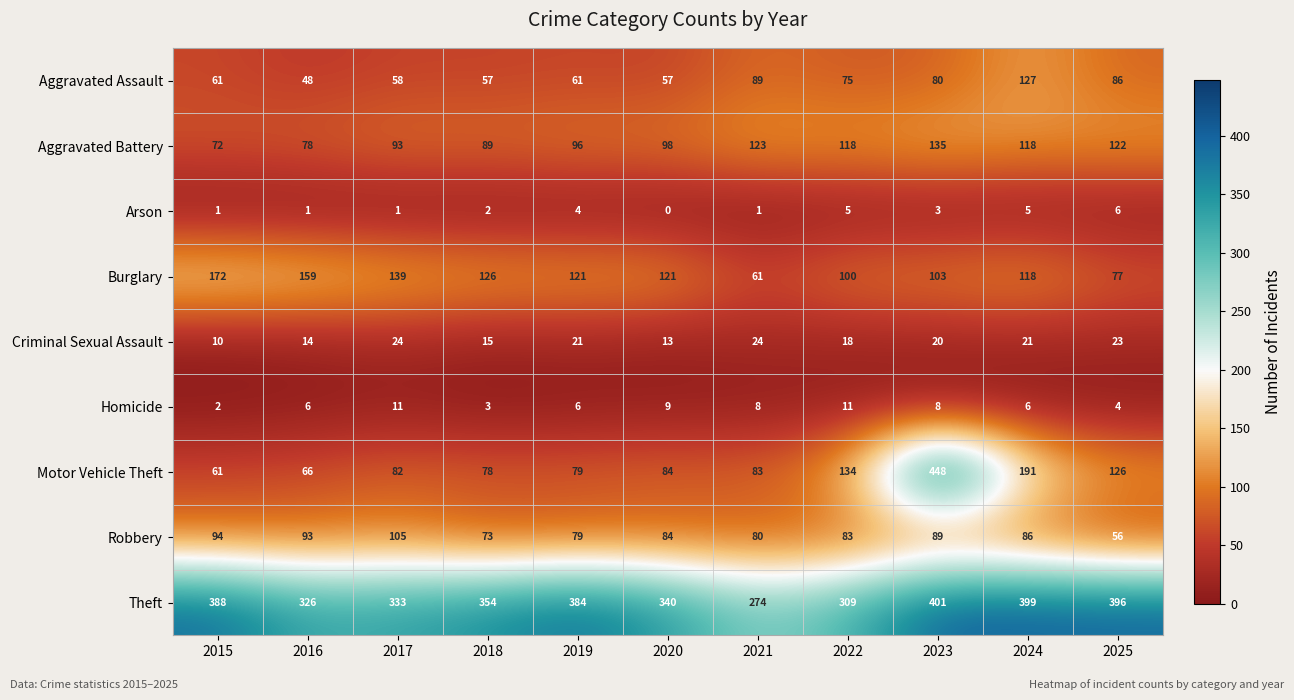

At which label does Homicide reach its minimum?

2015